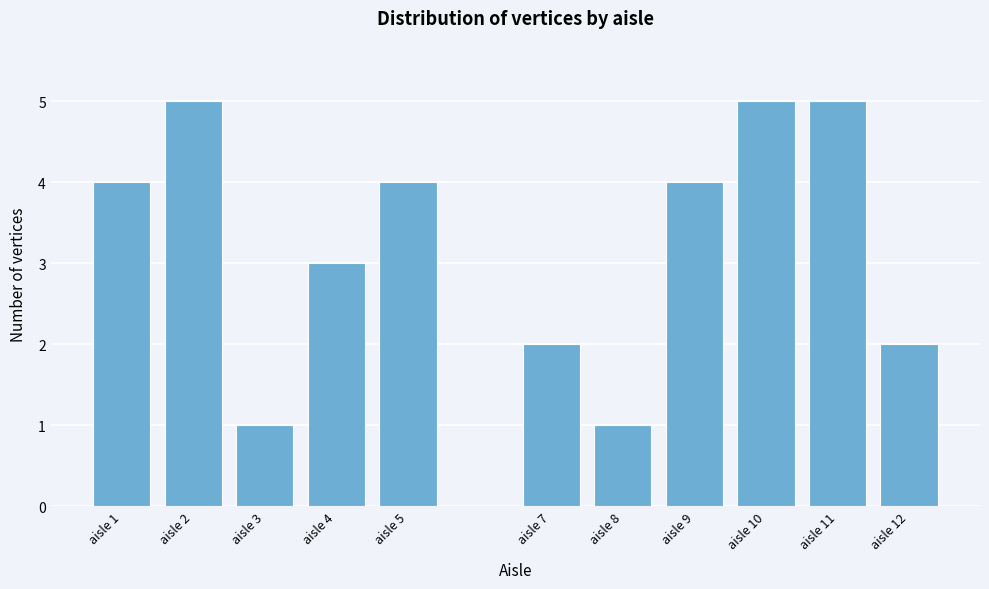

Reading left to right, transcribe all the data shown in this chart.

4	5	1	3	4	2	1	4	5	5	2